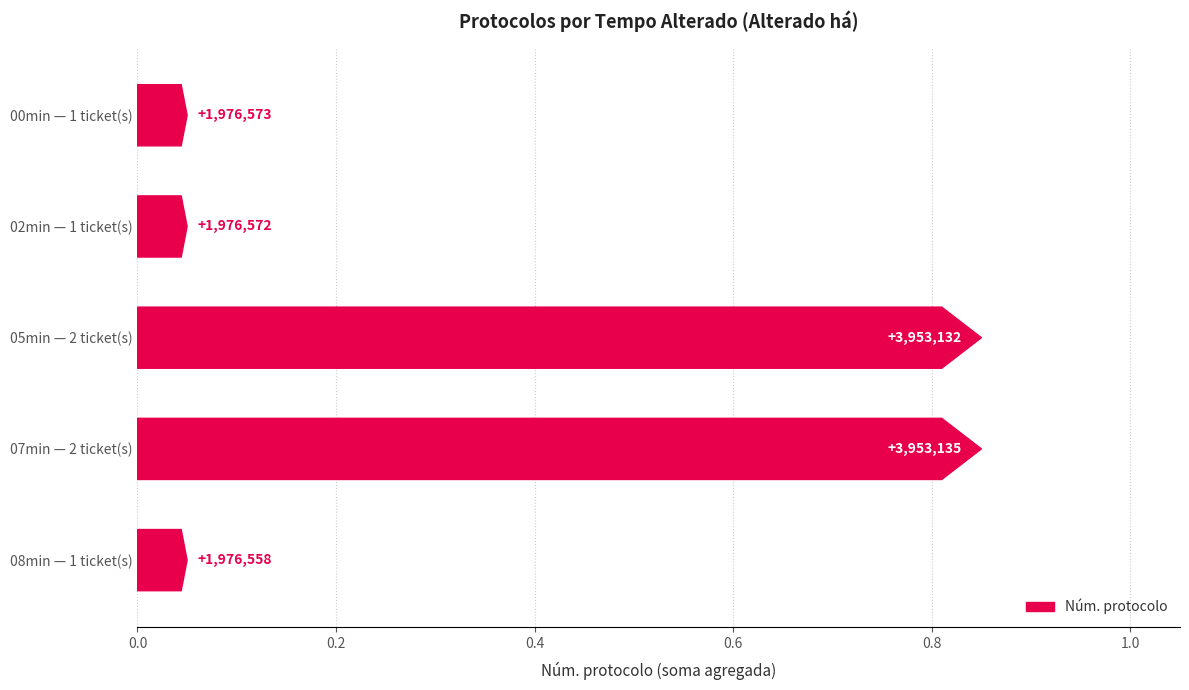

What is the value of the 3rd bar from the left?

0.8